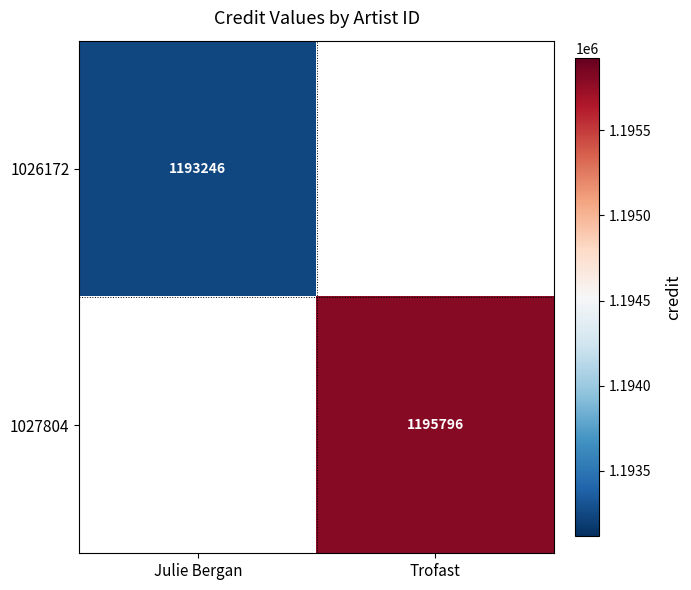

Count the number of categories in the chart.

2